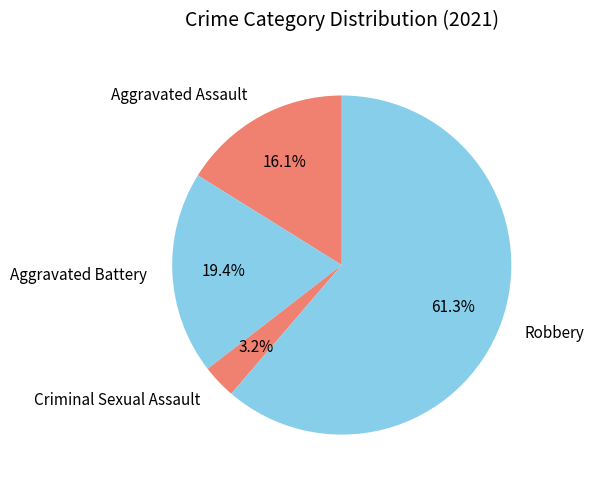

To the nearest percent, what is the average slice percentage?

25%